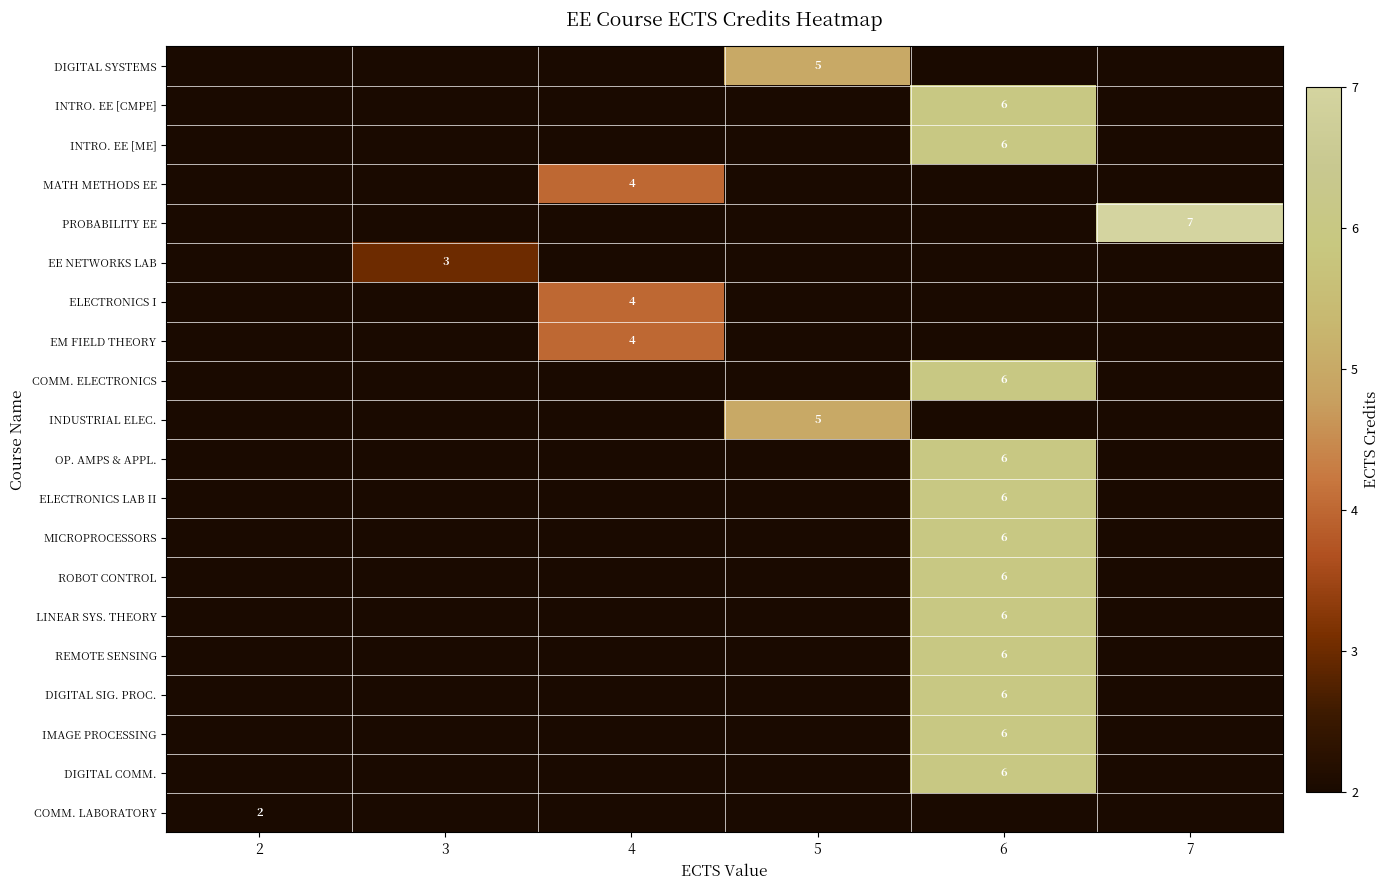

What is the difference between the highest and lowest values at 6?

6